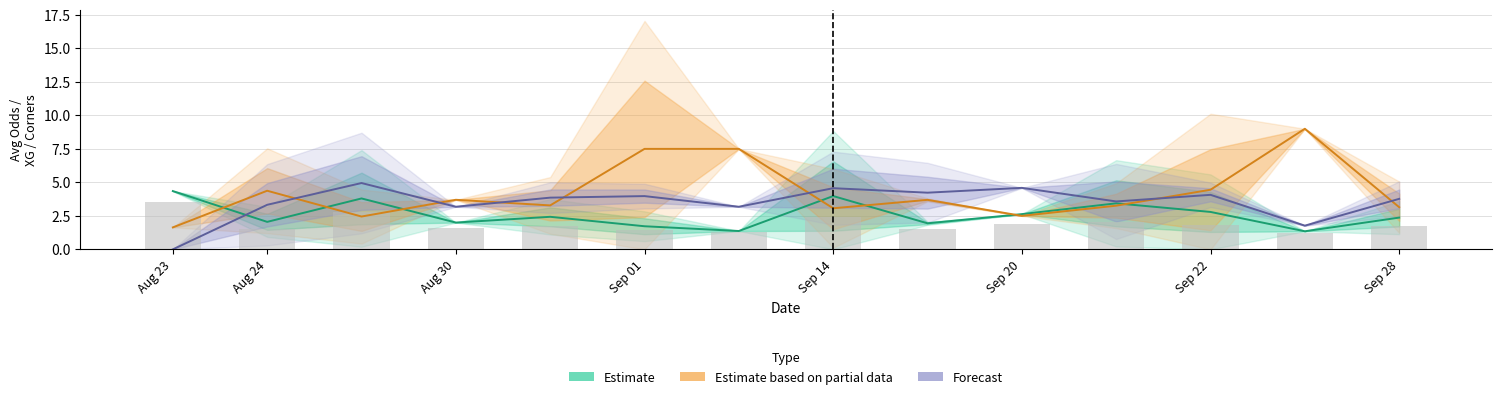

Reading left to right, transcribe all the data shown in this chart.

Estimate: 4.3	2.1	3.8	2.0	2.4	1.7	1.4	4.0	1.9	2.6	3.4	2.8	1.4	2.4
Estimate based on partial data: 1.6	4.4	2.5	3.7	3.3	7.5	7.5	3.1	3.7	2.5	3.3	4.5	9.0	3.1
Forecast: 0.0	3.3	5.0	3.2	3.9	4.0	3.2	4.6	4.2	4.6	3.6	4.1	1.8	3.8